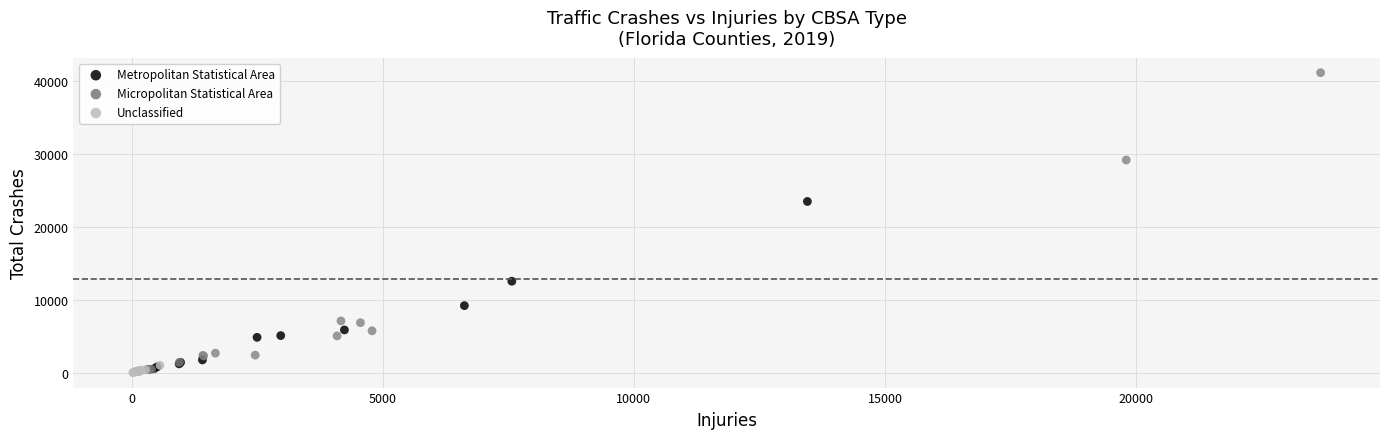

Which series has the widest spread of Y values?

Metropolitan Statistical Area